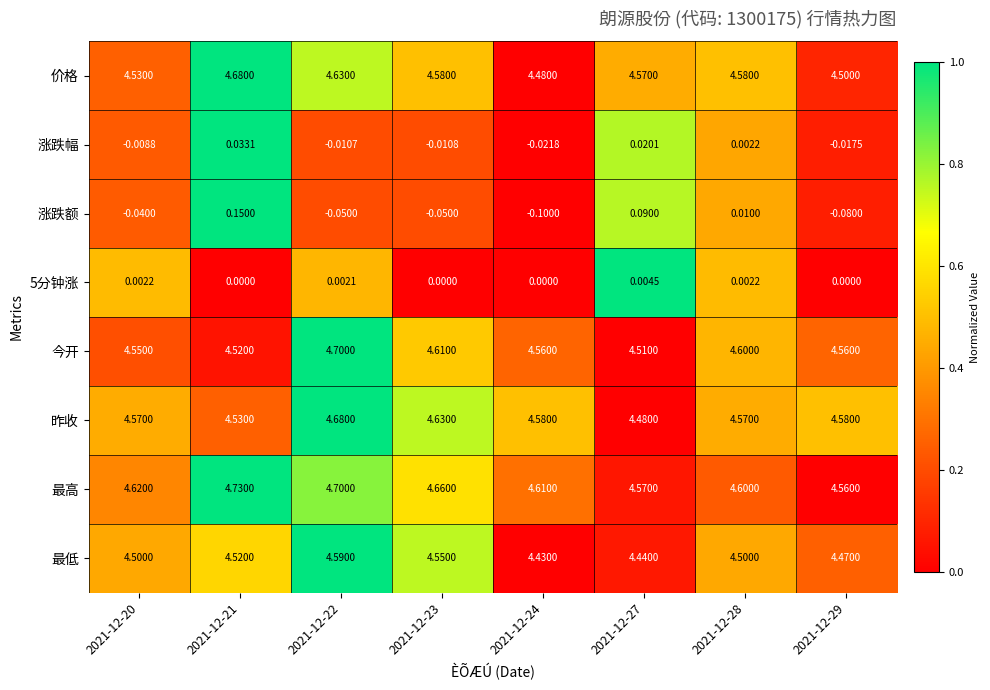

Which series has the largest total across all categories?

最高